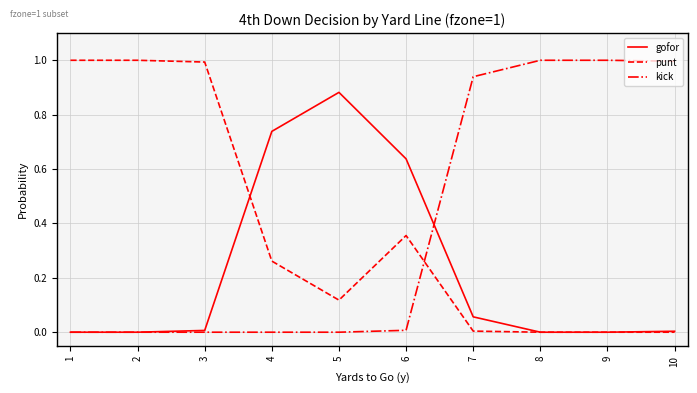

What is the difference between the highest and lowest values at 3?

1.0